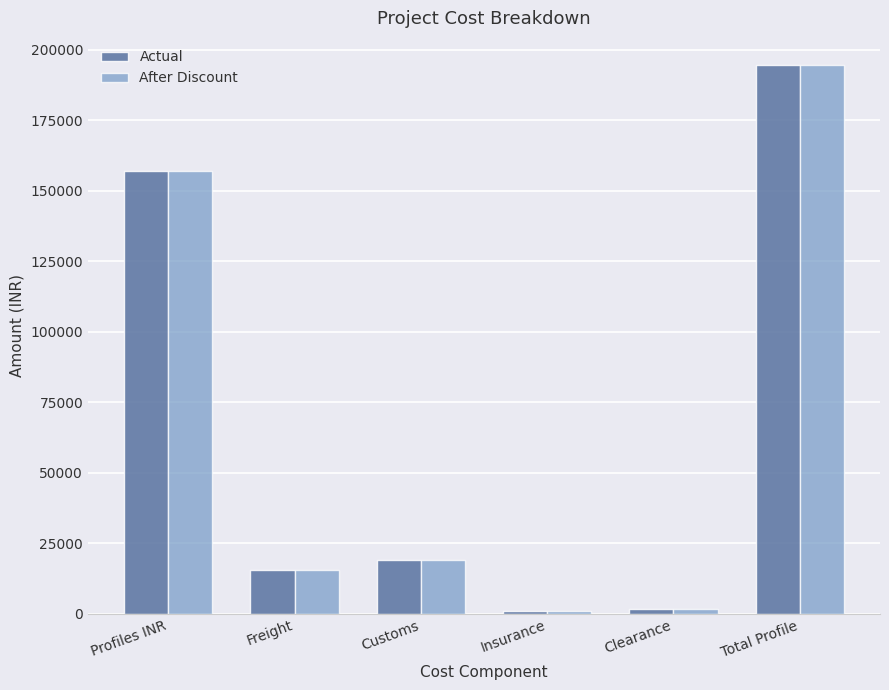

At which category is the sum across all series the highest?

Total Profile